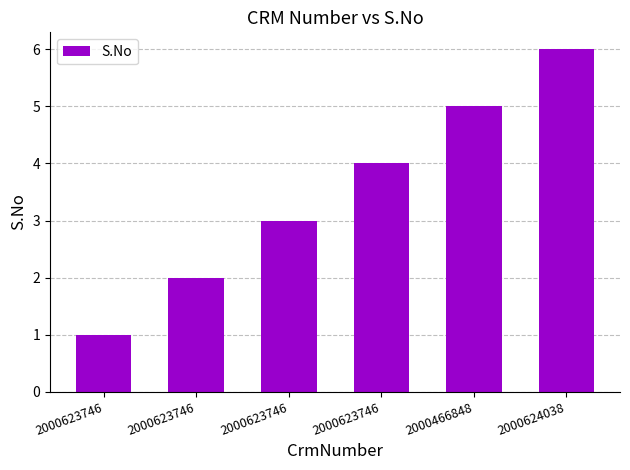

What is the label of the 1st bar from the right?

2000624038